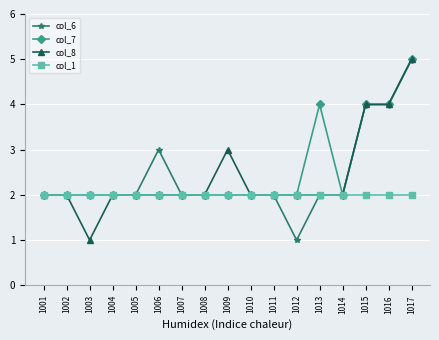

The value of col_7 at 1003 is 2. True or false?

True